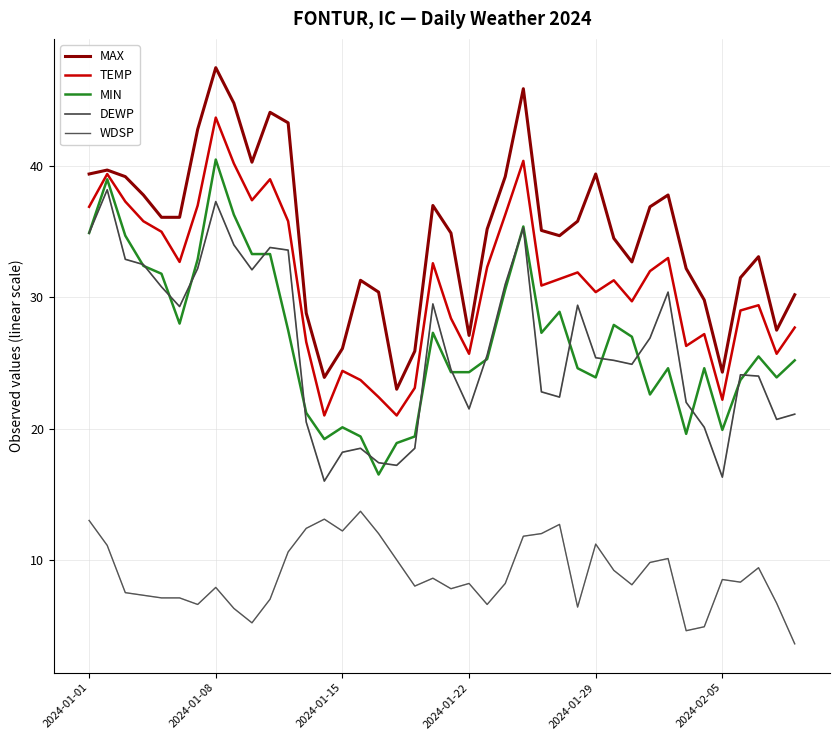

Does the chart have visible grid lines?

Yes